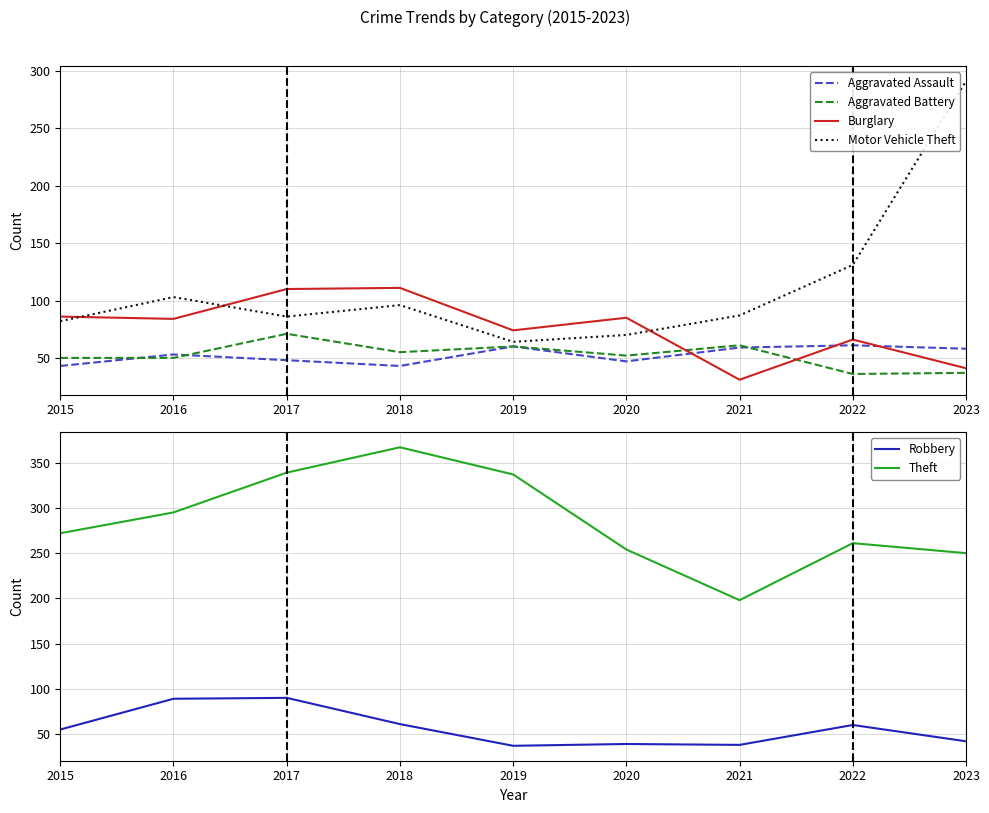

Reading right to left, list all the values displayed in this chart.

Aggravated Assault: 58	61	59	47	60	43	48	53	43
Aggravated Battery: 37	36	61	52	60	55	71	50	50
Burglary: 41	66	31	85	74	111	110	84	86
Motor Vehicle Theft: 291	131	87	70	64	96	86	103	82
Robbery: 42	60	38	39	37	61	90	89	55
Theft: 250	261	198	254	337	367	339	295	272